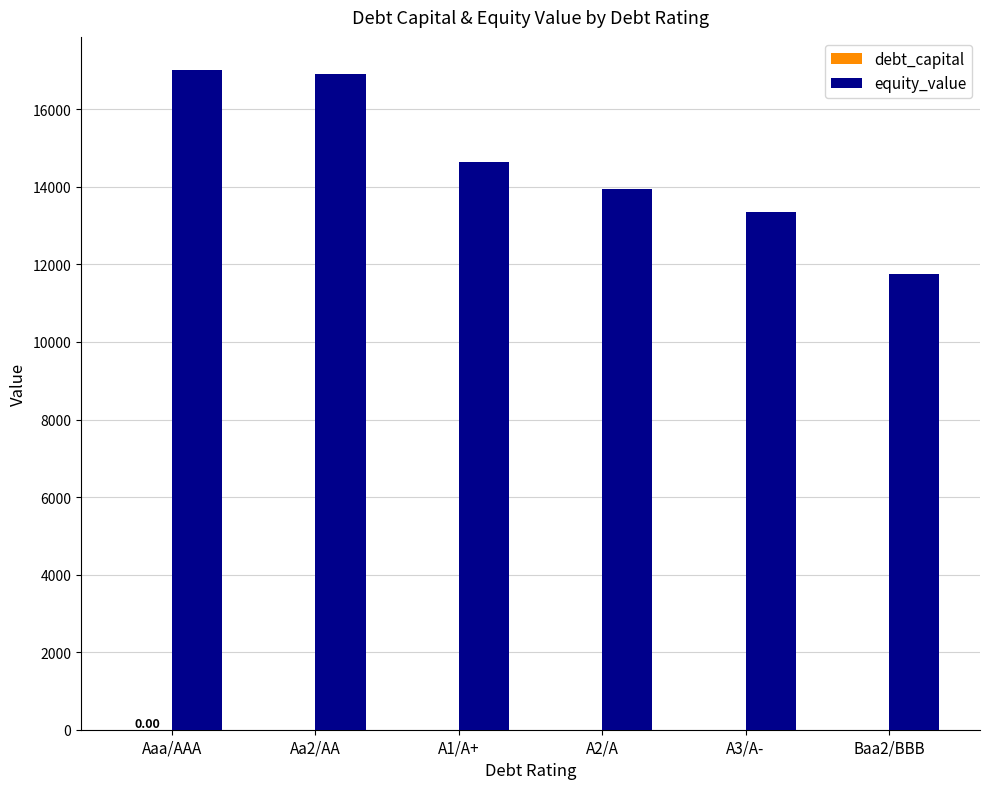

Which series has the largest total across all categories?

equity_value